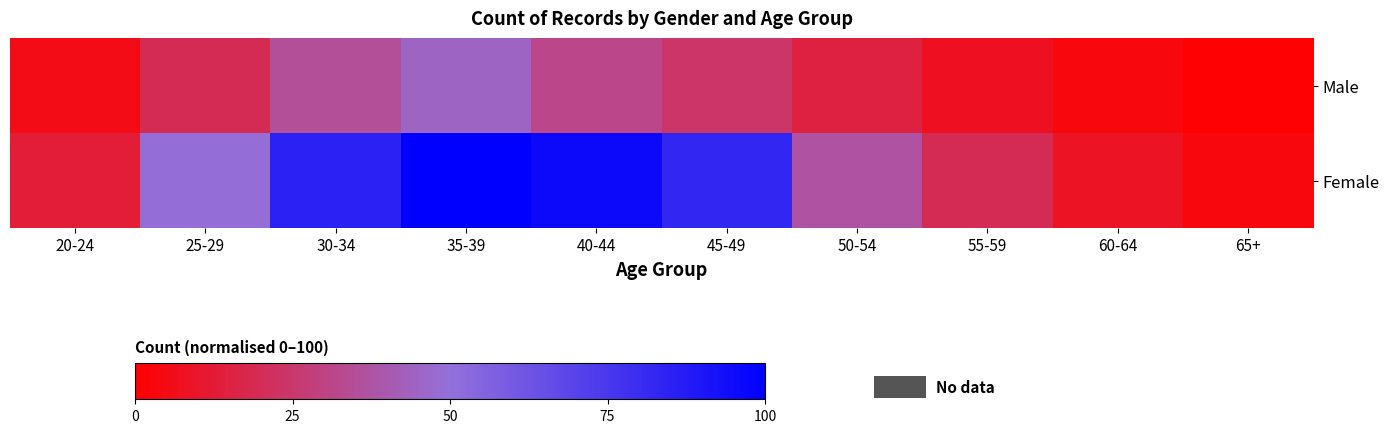

Reading left to right, what are all the values shown in this chart?

Male: 20-24=5.4	25-29=19.6	30-34=34.8	35-39=44.6	40-44=31.5	45-49=23.9	50-54=15.2	55-59=7.6	60-64=3.3	65+=1.1
Female: 20-24=13.0	25-29=48.9	30-34=84.8	35-39=100.0	40-44=95.7	45-49=82.6	50-54=37.0	55-59=19.6	60-64=8.7	65+=3.3